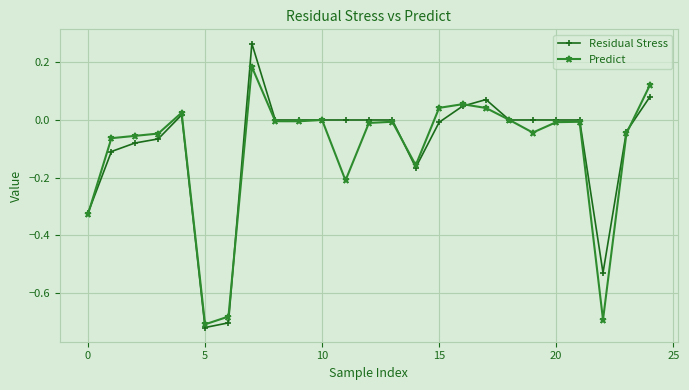

True or false: Residual Stress has more than 2 points higher than both neighbors.

True